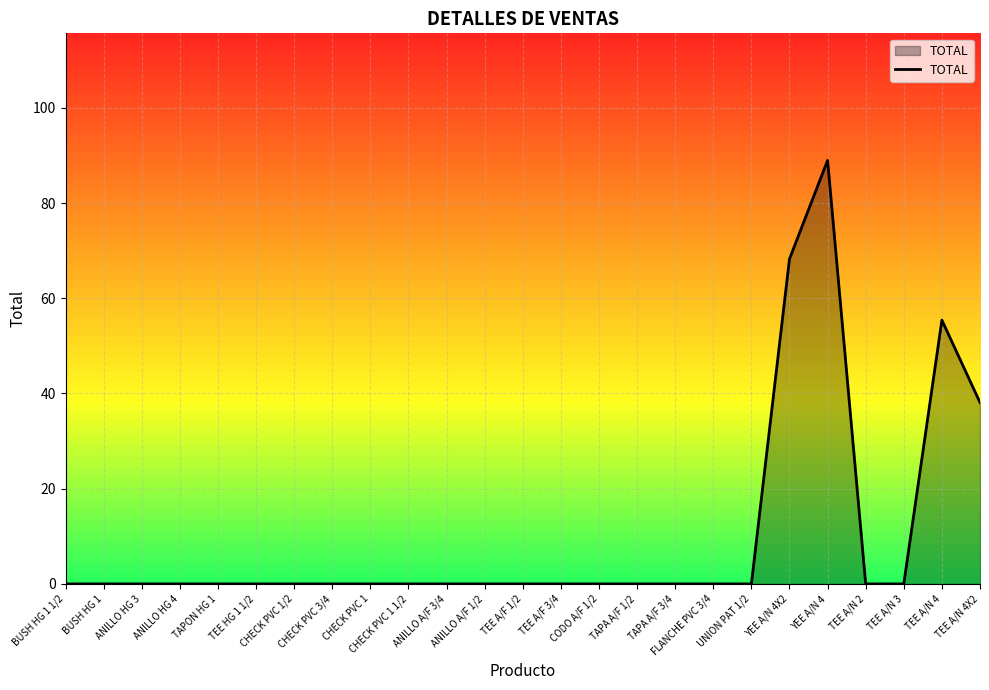

What is the maximum value shown in the chart?

89.0